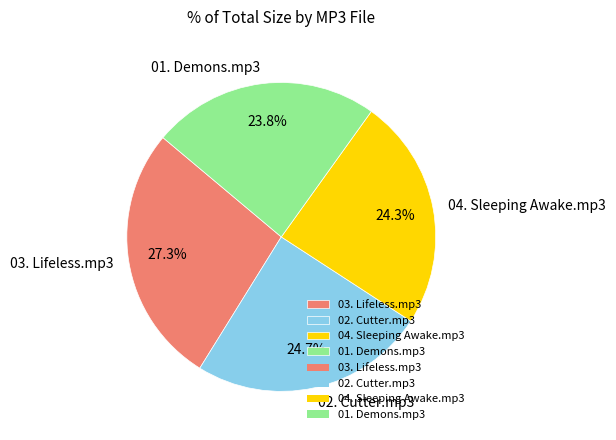

Is it true that 02. Cutter.mp3 is 25% of the pie?

True